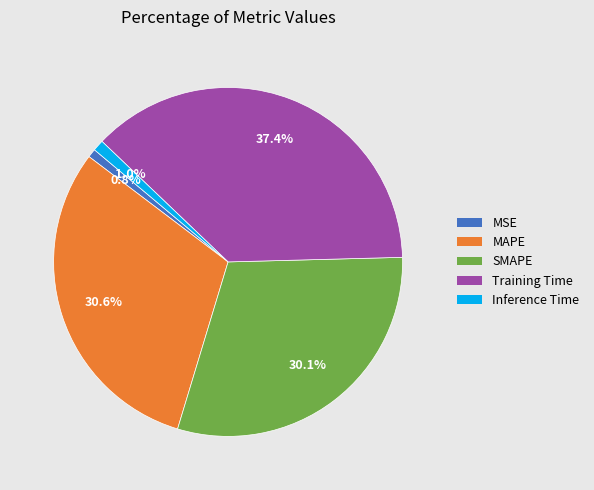

To the nearest percent, what is the difference between the largest and smallest slice percentages?

37%